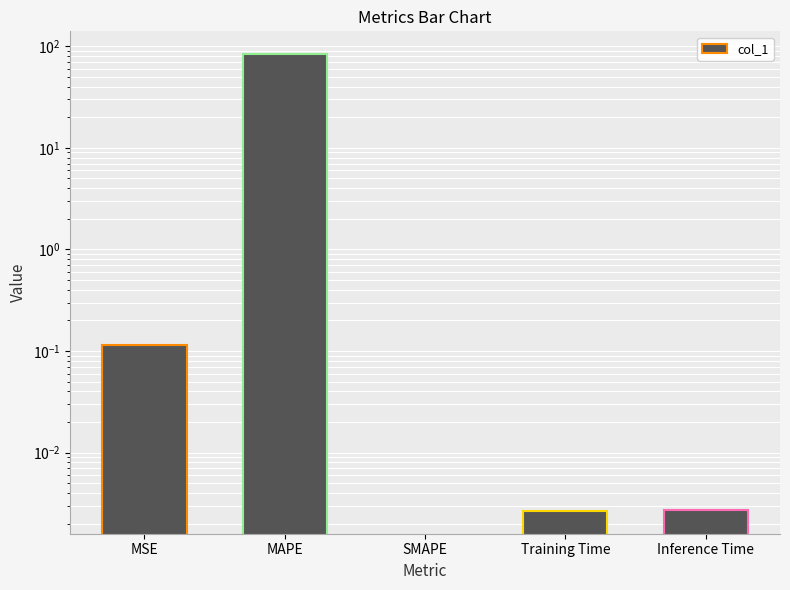

What is the change in value from MSE to Training Time?

-0.1